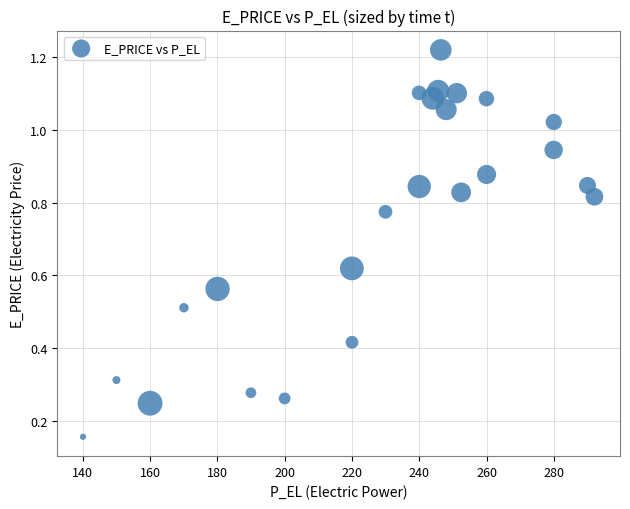

What is the range of X values (max minus min)?

152.1